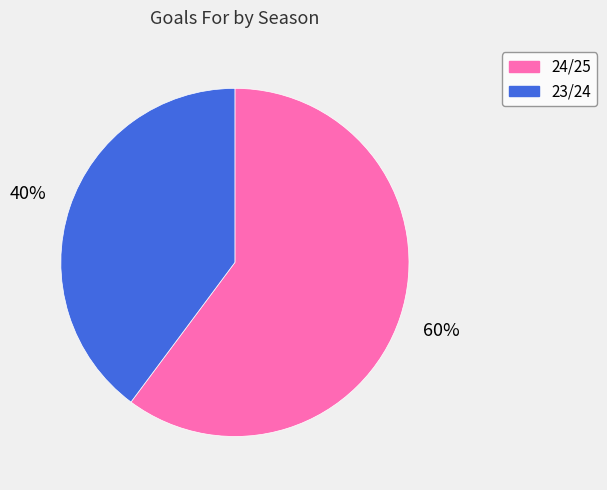

Do 24/25 and 23/24 together represent more than half of the pie?

Yes